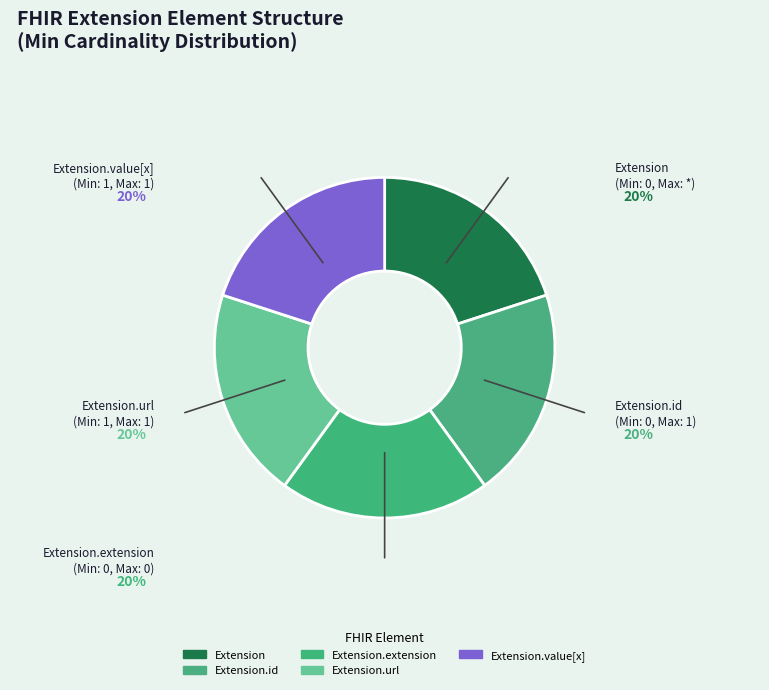

What is the ratio of the value at Extension to the value at Extension.extension?

1.0